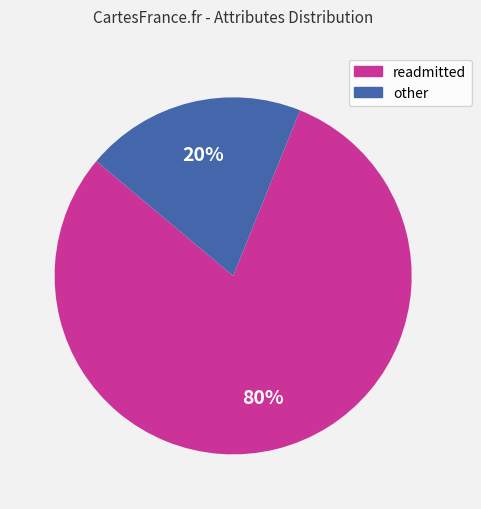

To the nearest percent, what is the average slice percentage?

50%